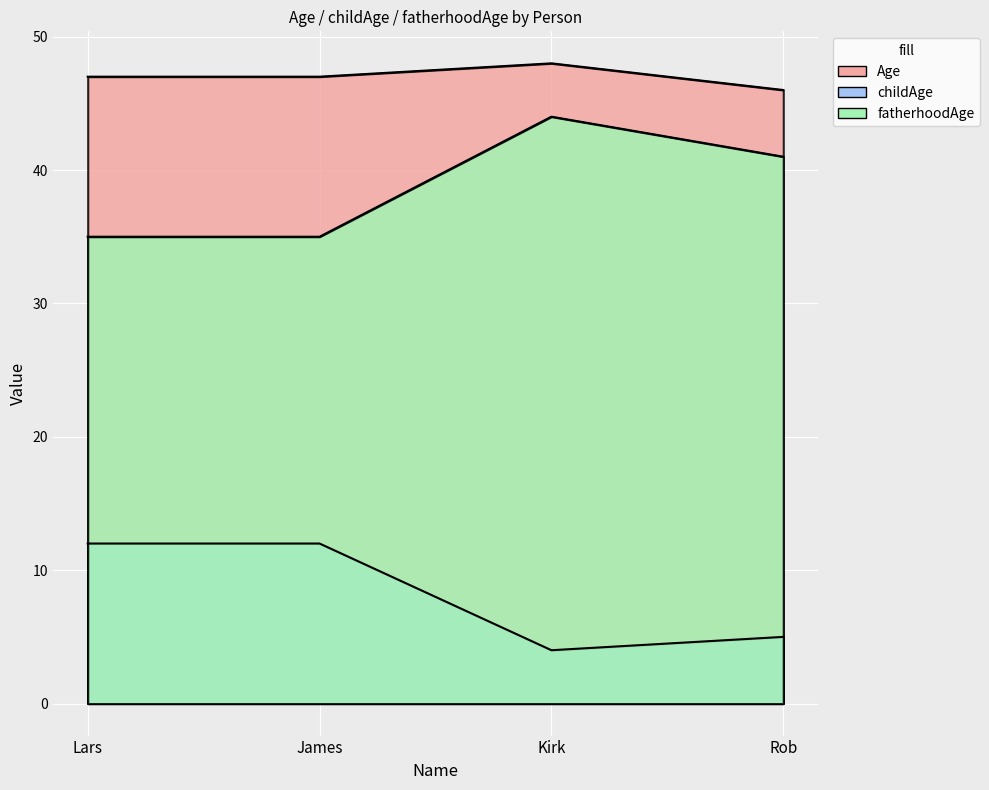

At which category is the sum across all series the highest?

Kirk